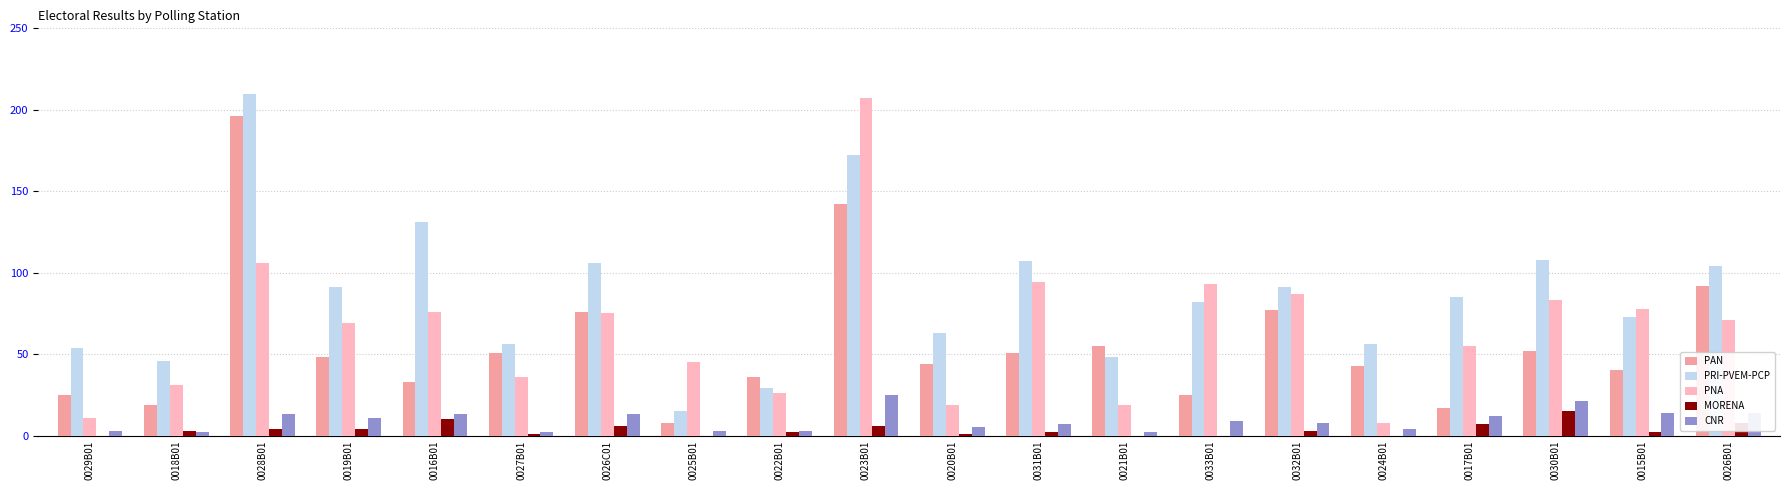

What is the sum of all PRI-PVEM-PCP values?

1727